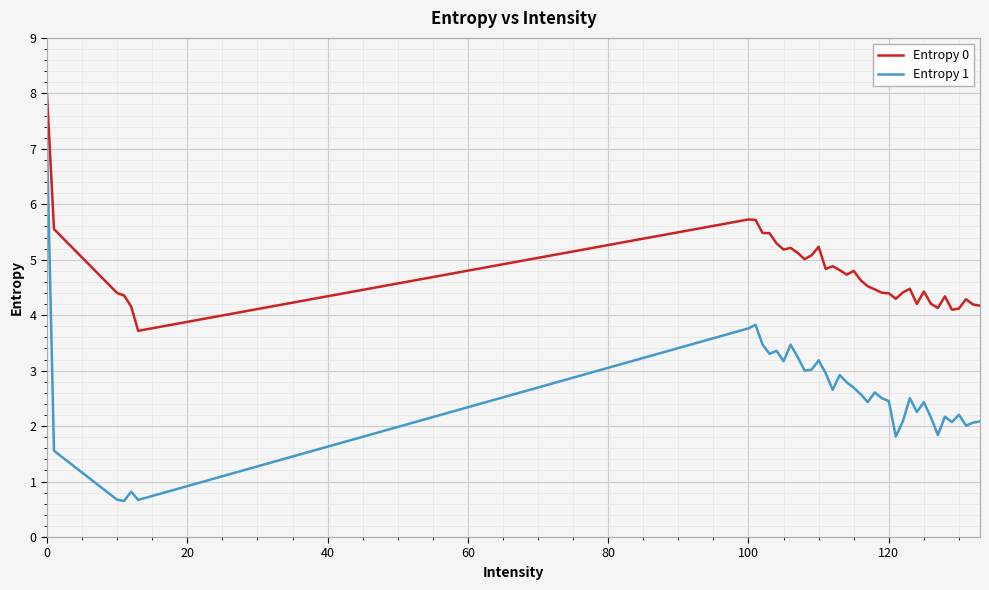

What is the difference between the maximum and minimum values in the Entropy 1 series?

6.5